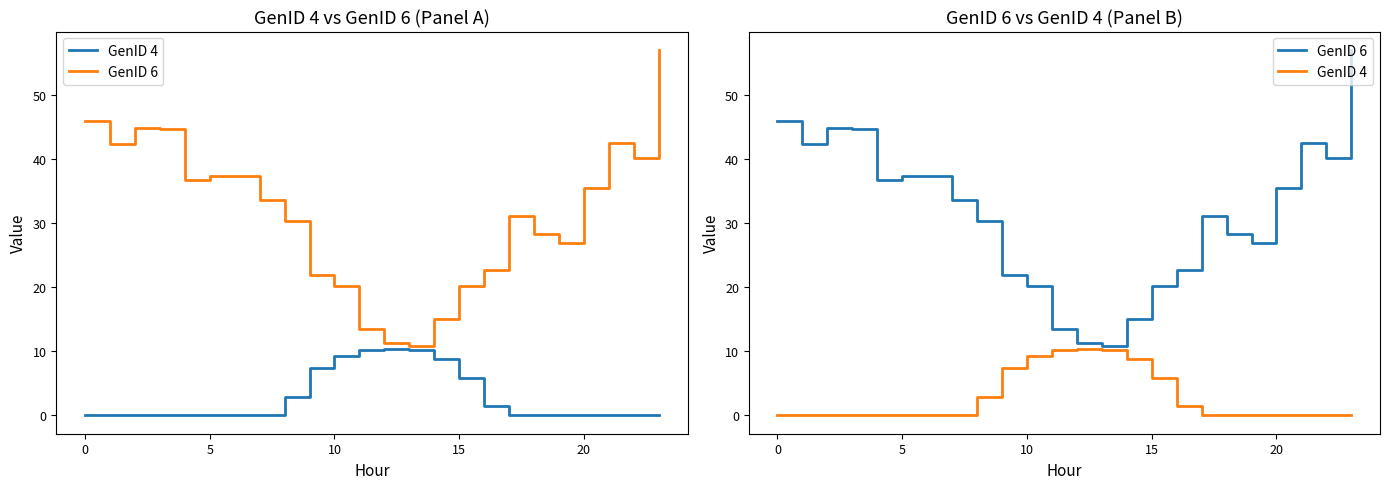

Which series has the largest total across all categories?

GenID 6